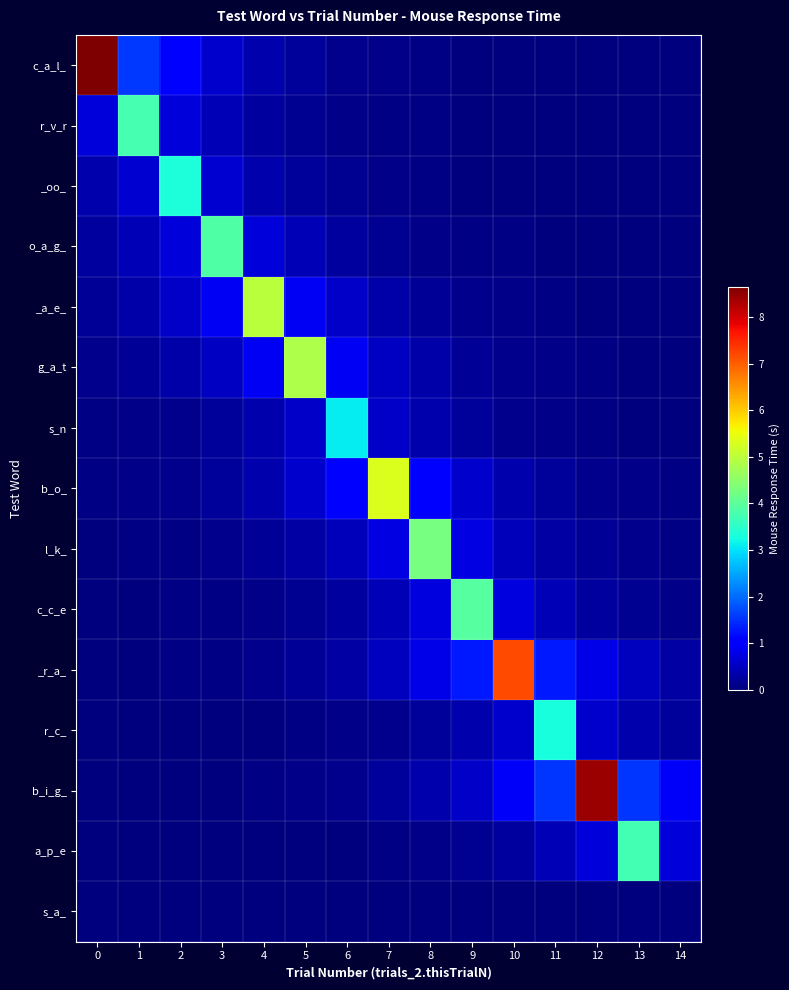

List the series in order of their peak value, highest first.

c_a_l_, b_i_g_, _r_a_, b_o_, _a_e_, g_a_t, l_k_, c_c_e, o_a_g_, r_v_r, a_p_e, _oo_, r_c_, s_n, s_a_